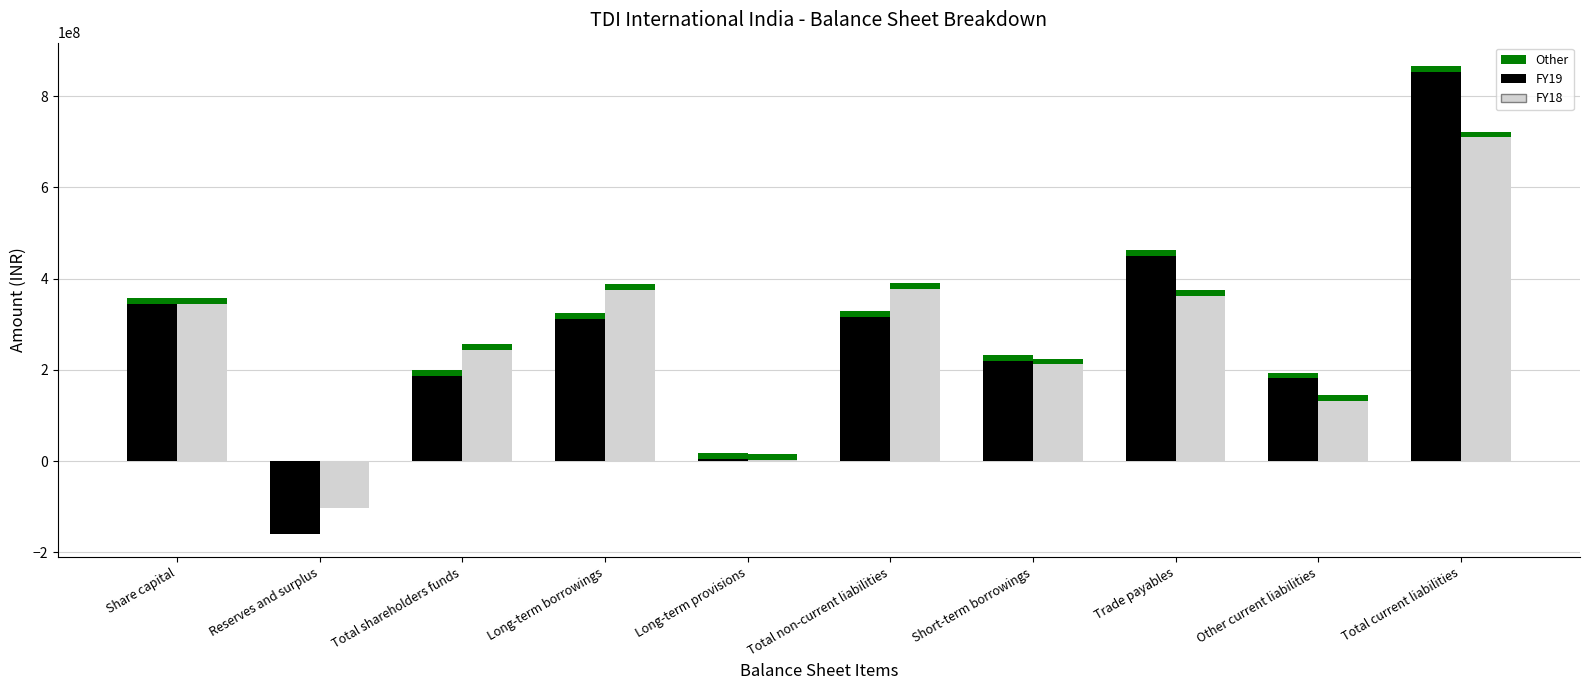

What is the spread (max minus min) of values at Total current liabilities?

143817844